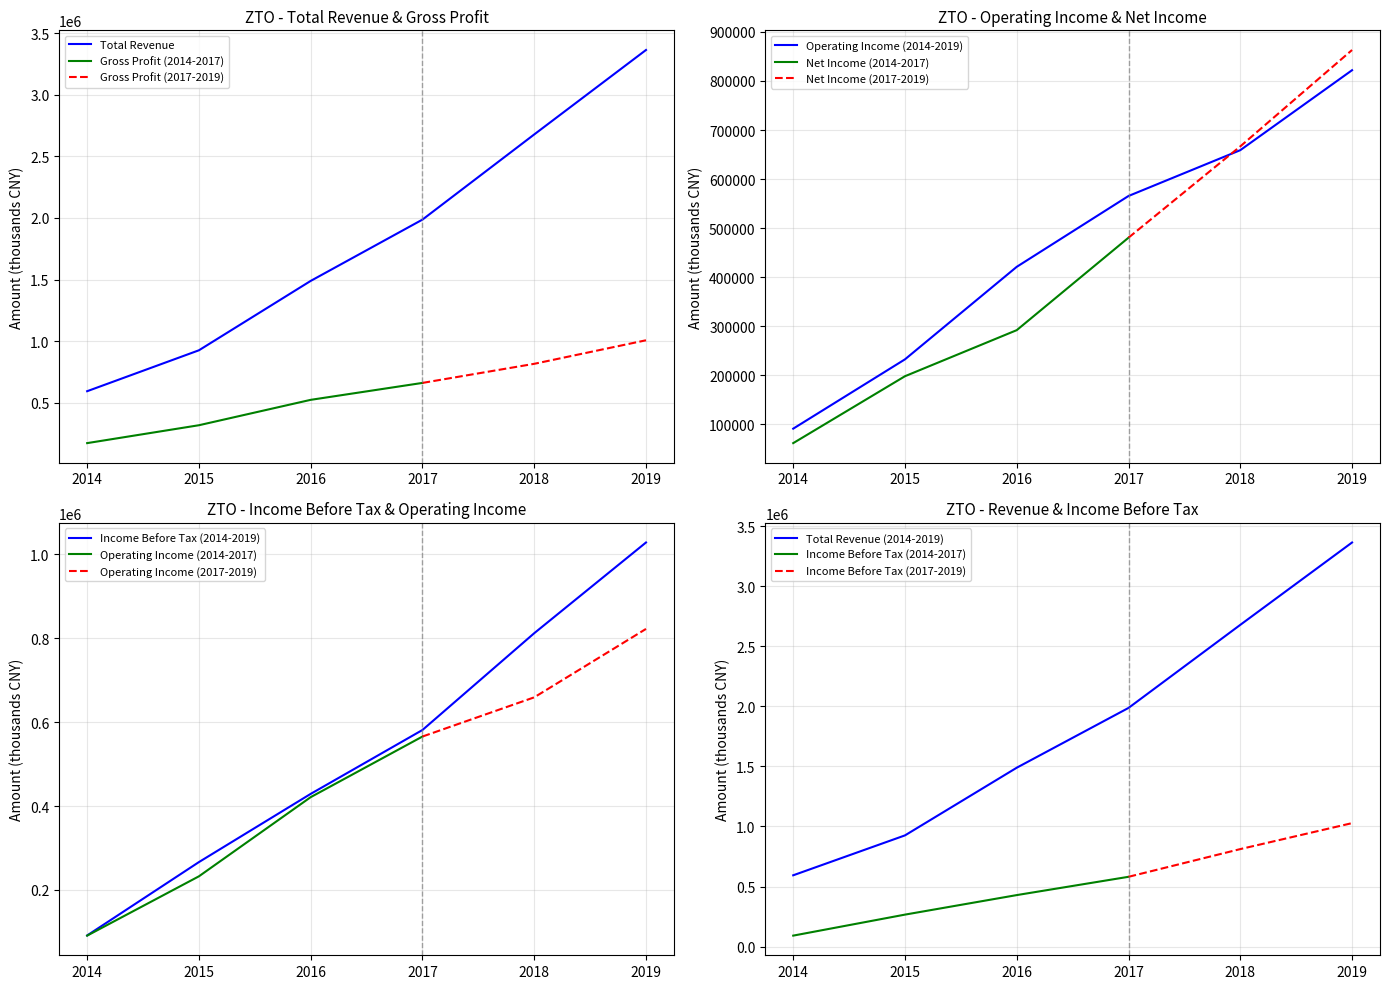

What is the spread (max minus min) of values at 2019?

2541400